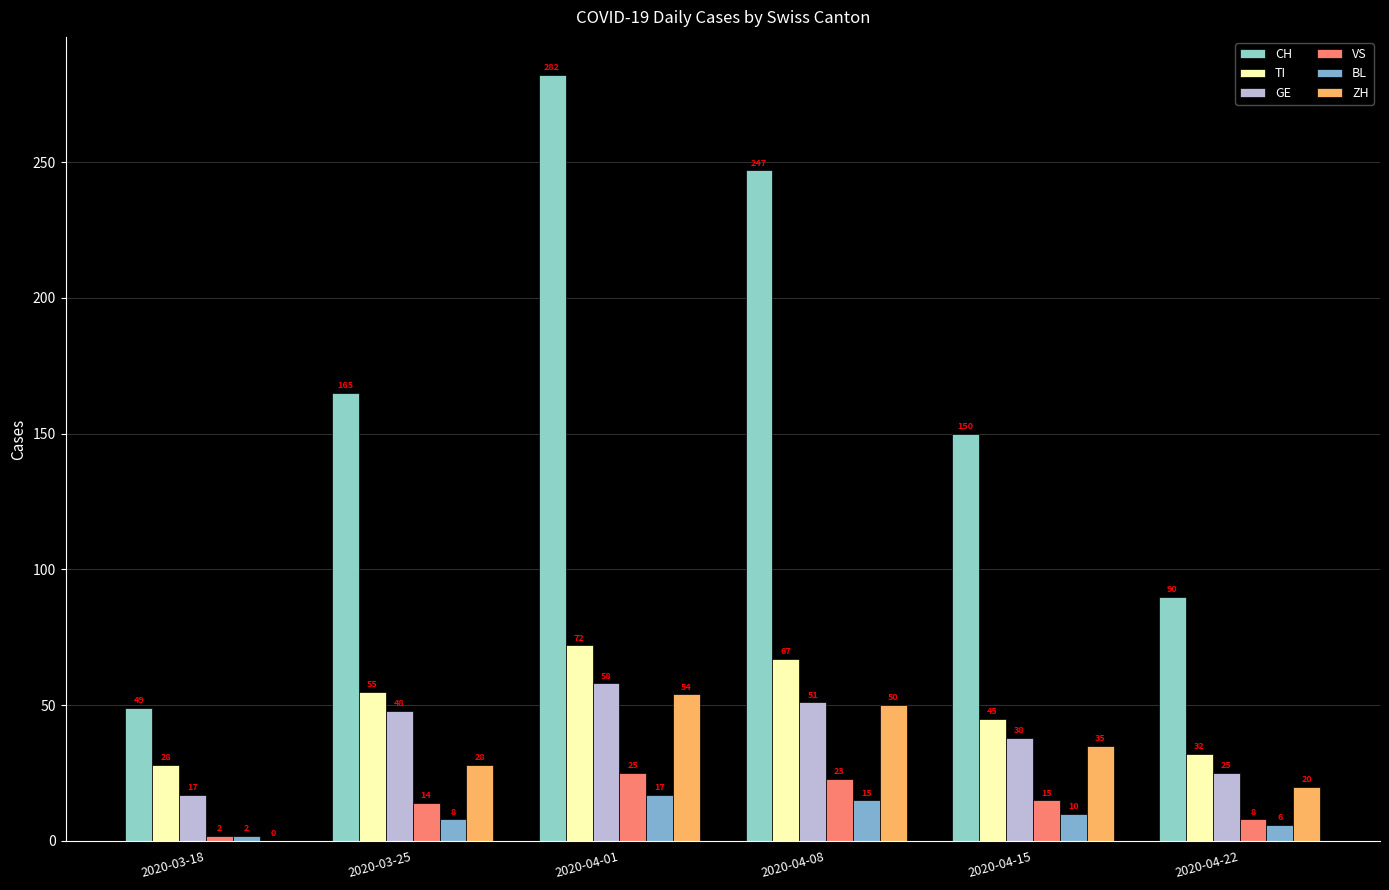

What is the approximate value of GE at 2020-04-15, to the nearest 5?

40